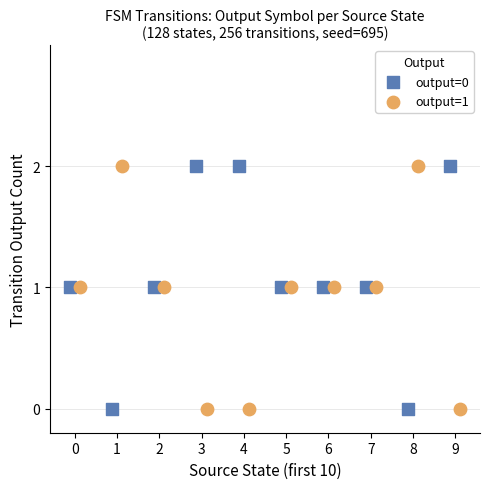

What are all the series names shown in the legend?

output=0, output=1